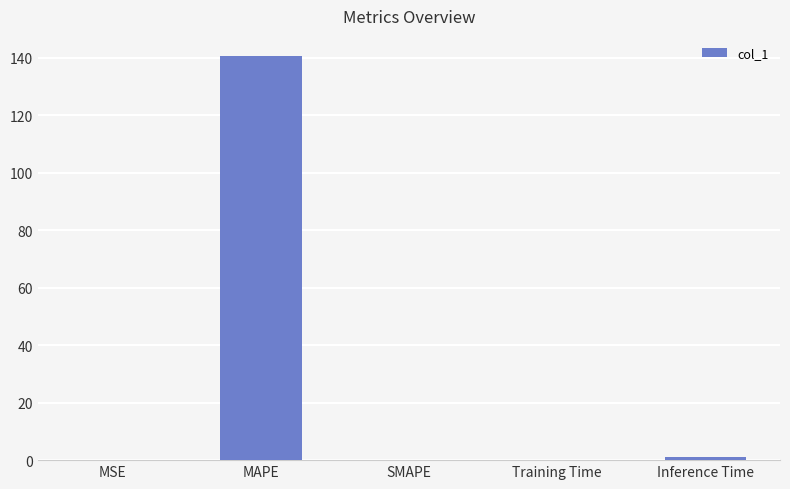

What is the change in value from MAPE to Inference Time?

-139.7